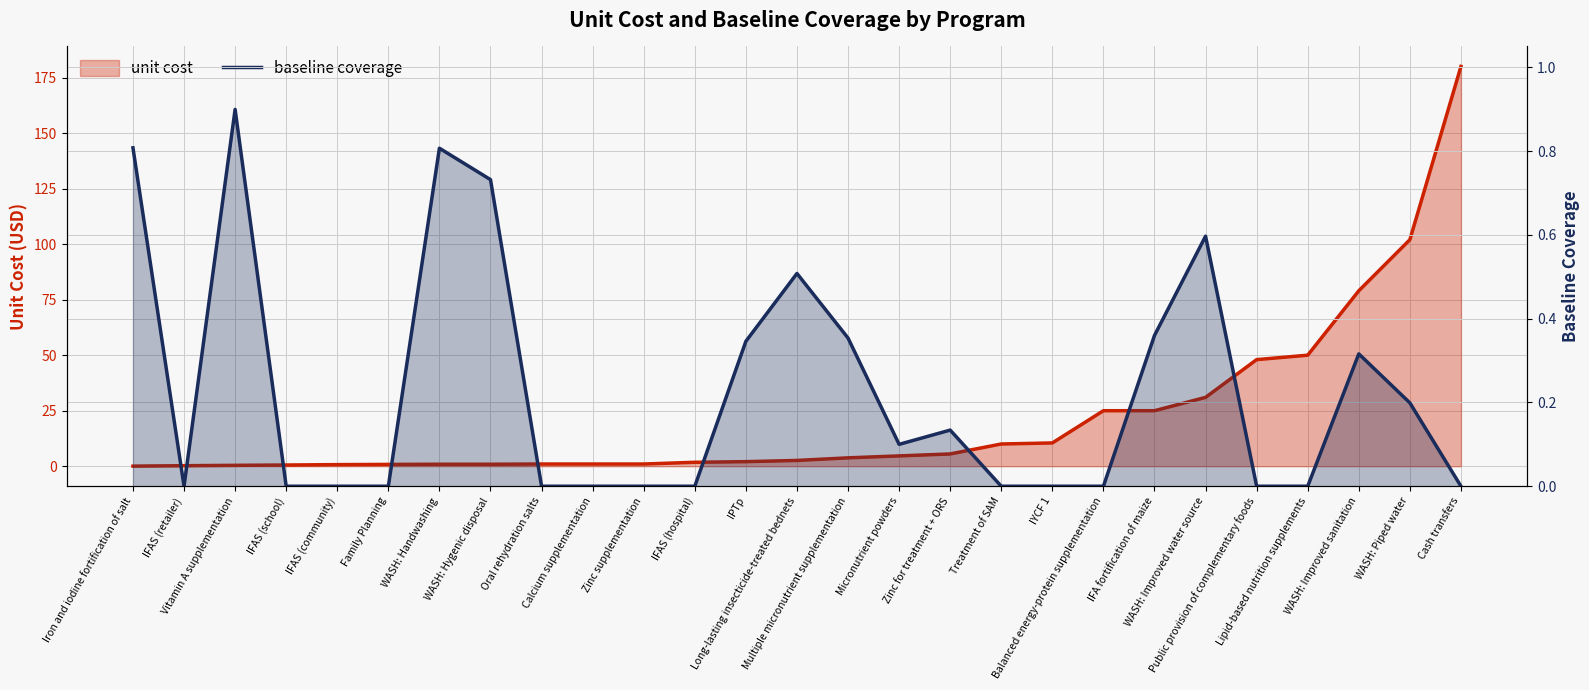

What is the value of the baseline coverage point at the 1st from the left?

0.8